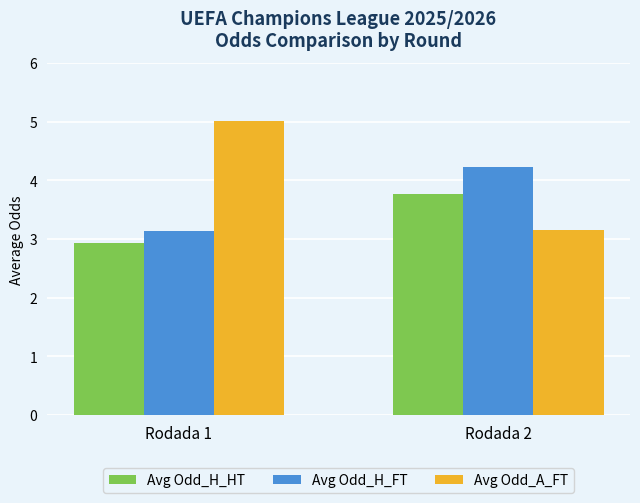

Which series has the largest total across all categories?

Avg Odd_A_FT